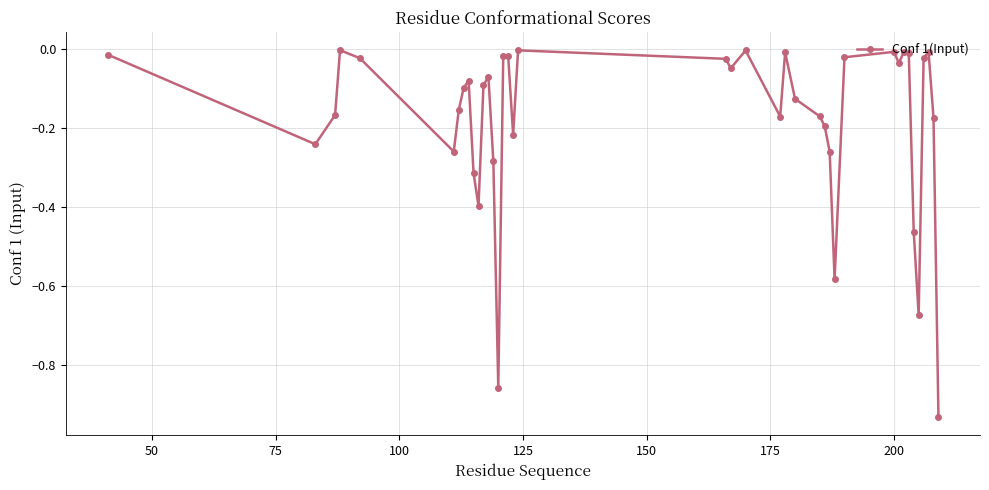

Does the chart display data point markers on the line(s)?

Yes